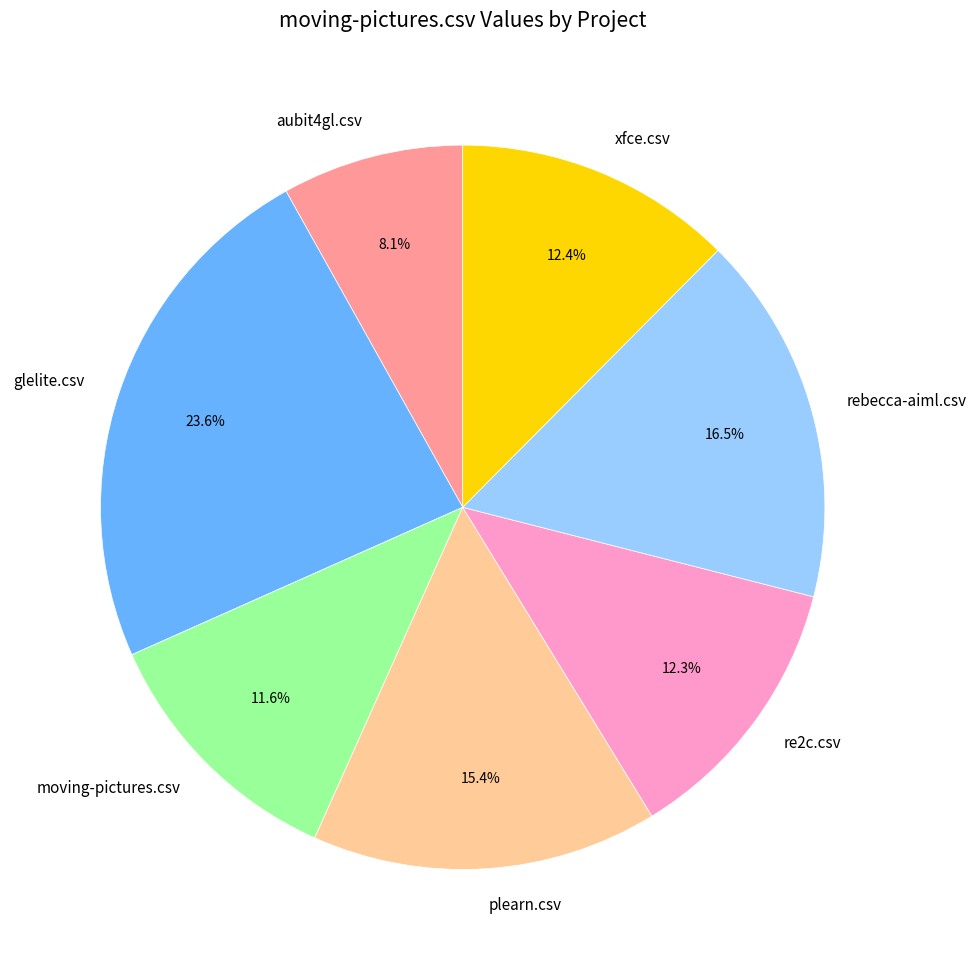

Is glelite.csv the majority of the pie?

No